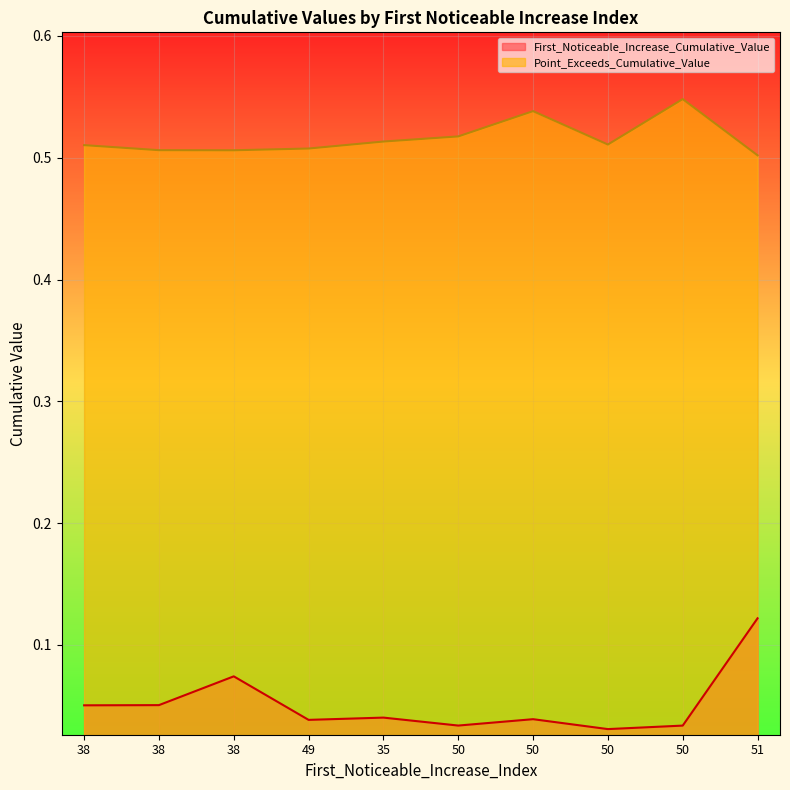

True or false: Point_Exceeds_Cumulative_Value and First_Noticeable_Increase_Cumulative_Value cross at least once.

False